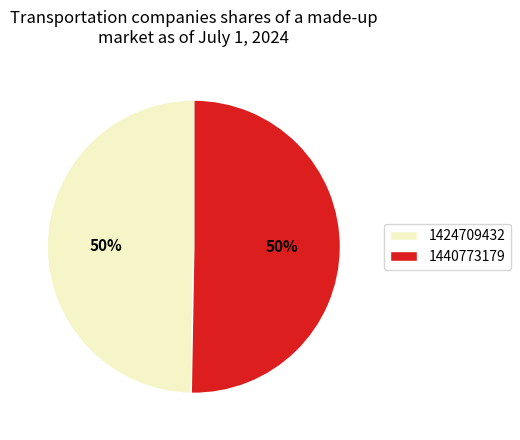

To the nearest percent, what is the average slice percentage?

50%